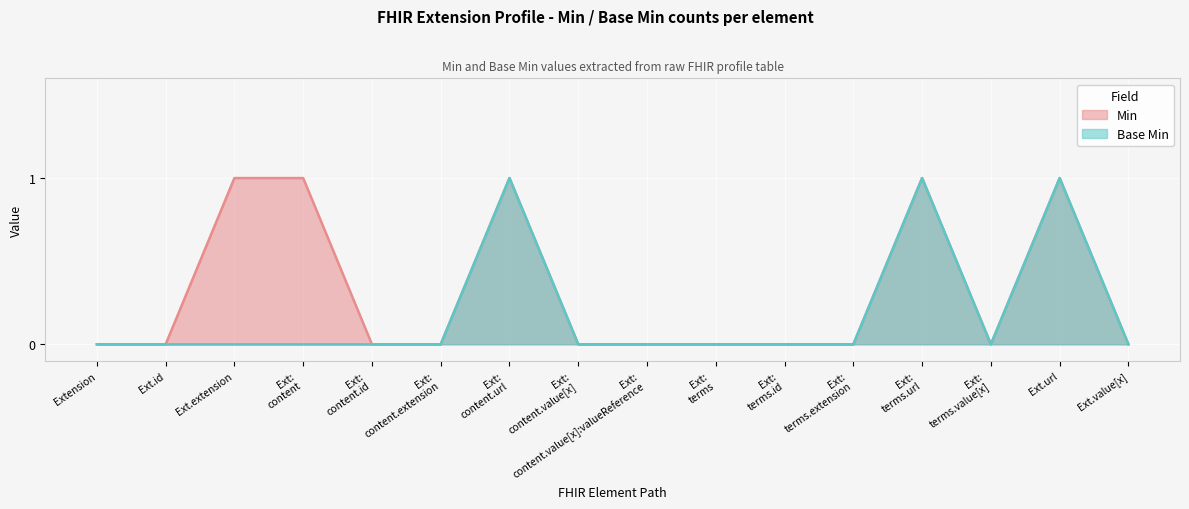

Between Ext.value[x] and Ext: terms.id, which is larger?

Ext.value[x]